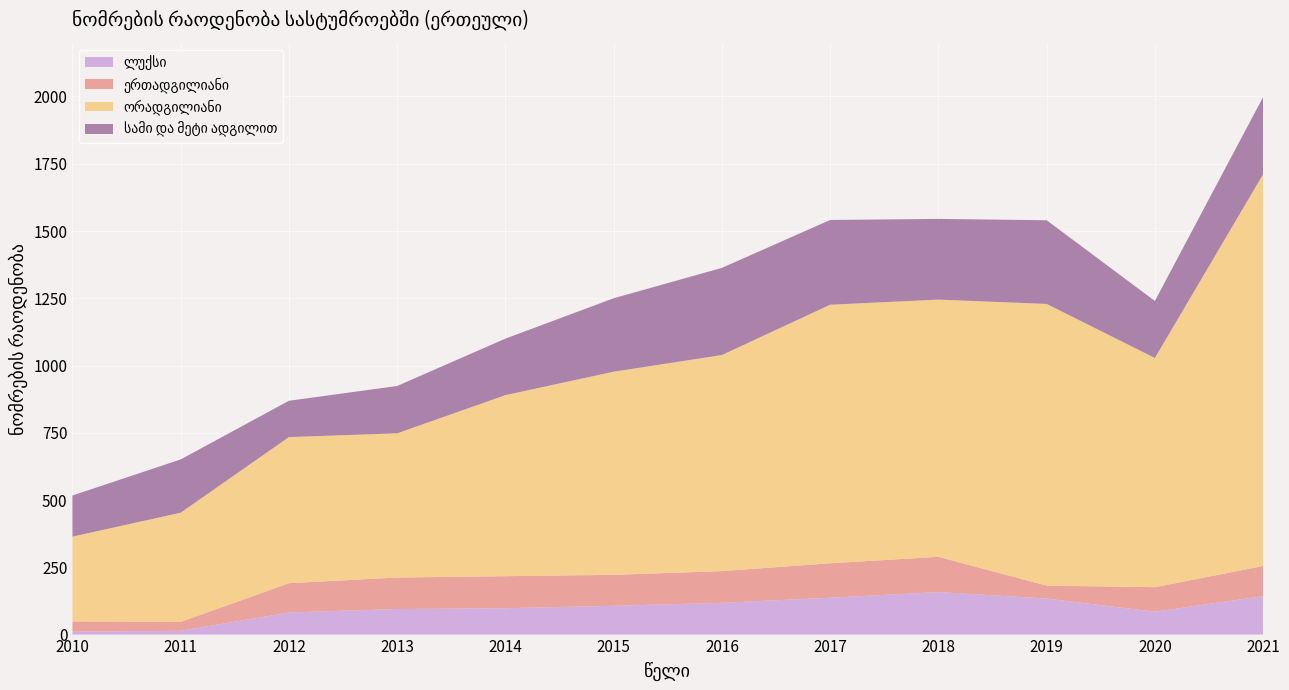

Reading left to right, what are all the values shown in this chart?

ლუქსი: 2010=11	2011=14	2012=82	2013=95	2014=98	2015=107	2016=118	2017=137	2018=158	2019=134	2020=85	2021=143
ერთადგილიანი: 2010=38	2011=33	2012=109	2013=117	2014=119	2015=115	2016=118	2017=128	2018=131	2019=48	2020=91	2021=112
ორადგილიანი: 2010=315	2011=406	2012=543	2013=536	2014=673	2015=755	2016=803	2017=961	2018=956	2019=1047	2020=852	2021=1456
სამი და მეტი ადგილით: 2010=153	2011=198	2012=135	2013=176	2014=210	2015=273	2016=324	2017=315	2018=300	2019=311	2020=212	2021=287